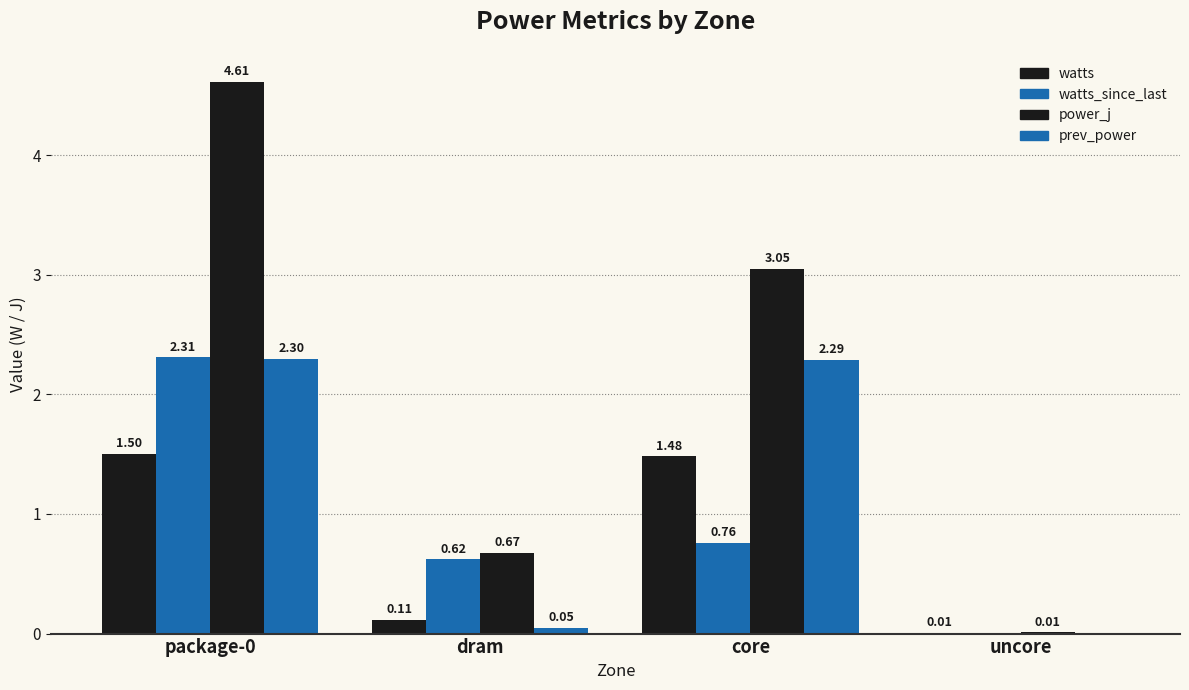

Is it true that prev_power equals -0.0 at uncore?

True